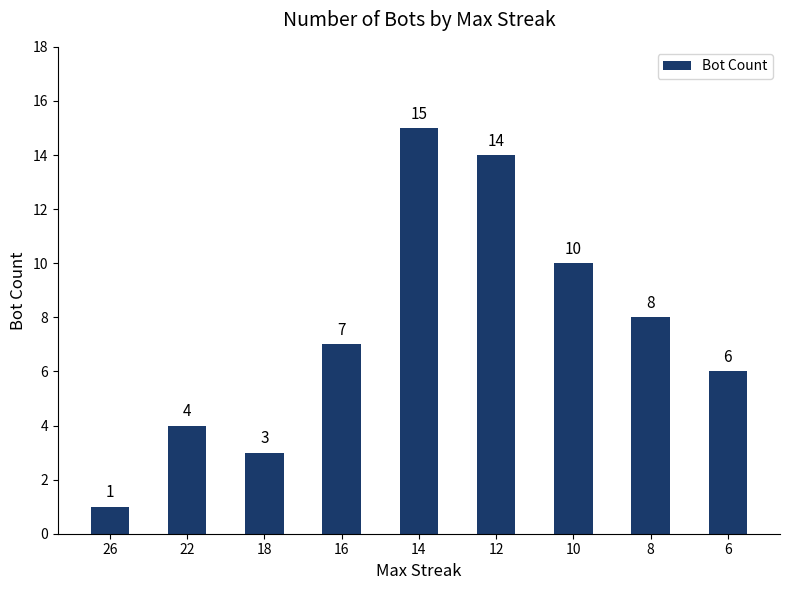

How many bars are there in total?

9